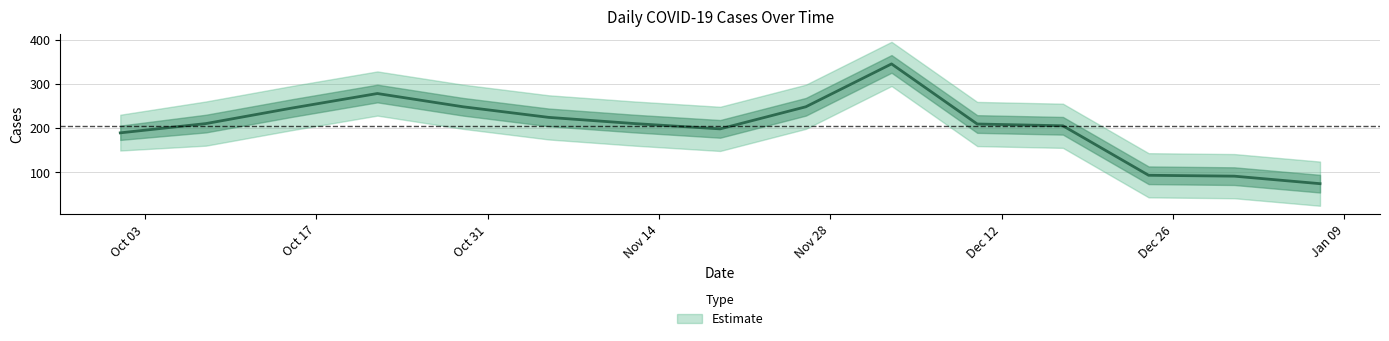

What value does the data have at 2022-12-03, to the nearest 50?

350